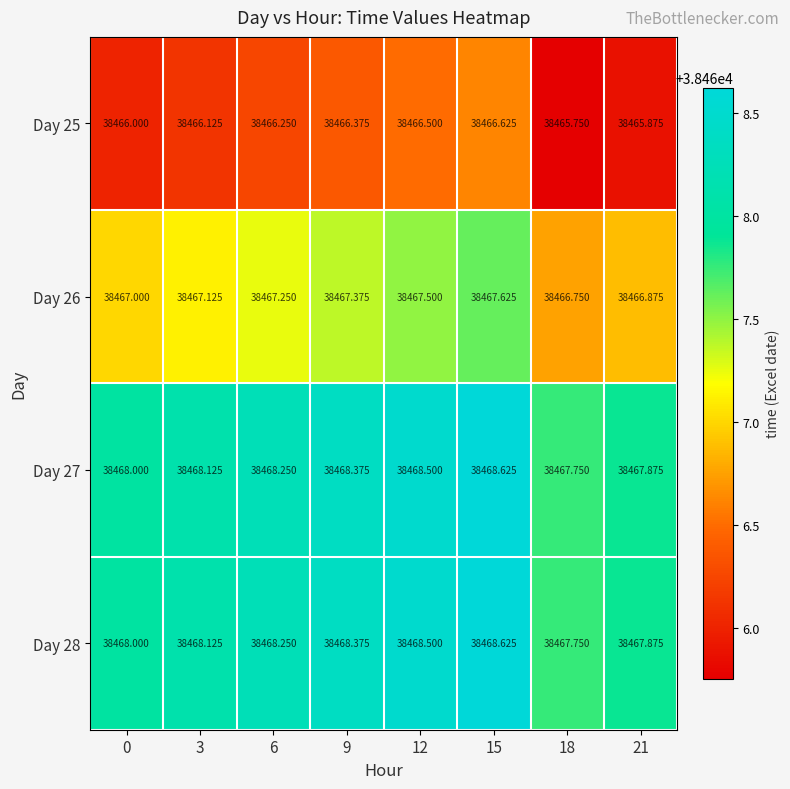

Is the value of Day 26 at 6 greater than the value of Day 28 at 18?

No